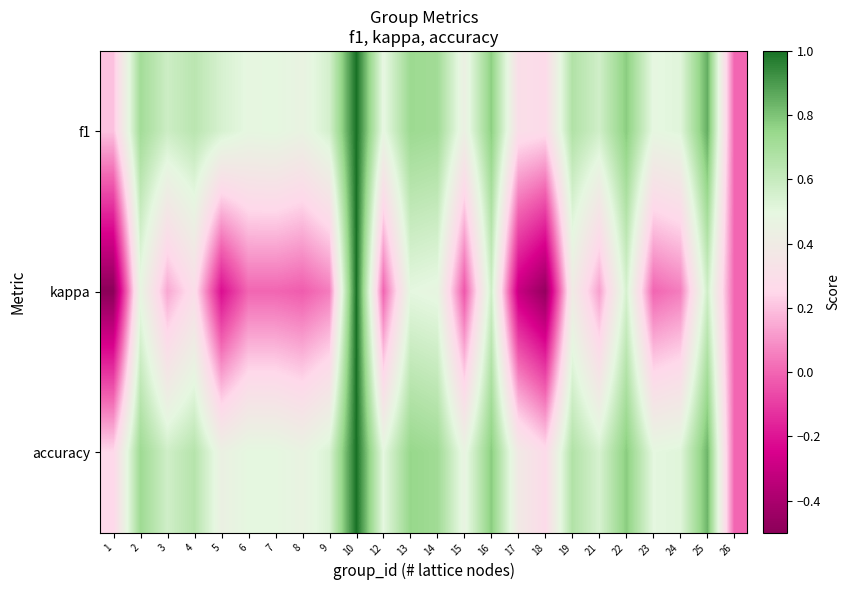

How many categories are shown in the chart?

24